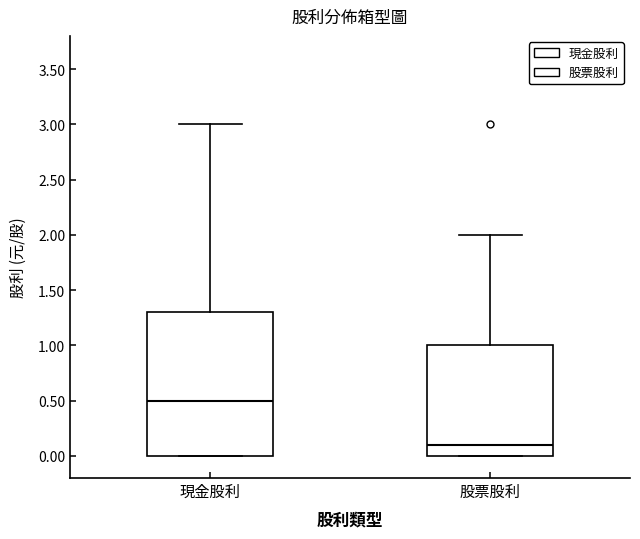

Reading left to right, read every box against the y-axis: the position of its median line, the range the box covers, and the ends of its whiskers. The values are not printed on the chart, so give them approximately, as read against the axis.

現金股利: median 0.5, box 0.0 to 1.3, whiskers 0.0 to 3.0
股票股利: median 0.1, box 0.0 to 1.0, whiskers 0.0 to 2.0